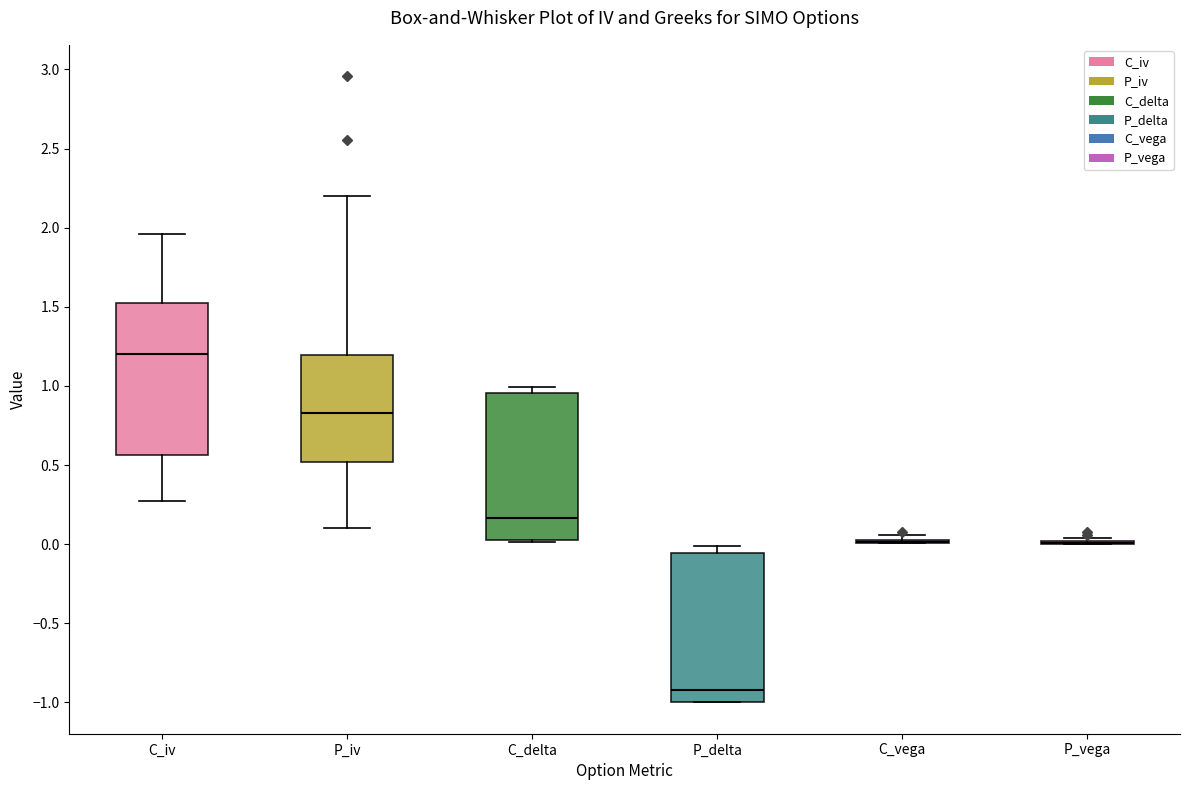

Where is the upper edge of the box for P_delta on the y-axis? The values are not printed on the chart, so give them approximately, as read against the axis.

-0.05